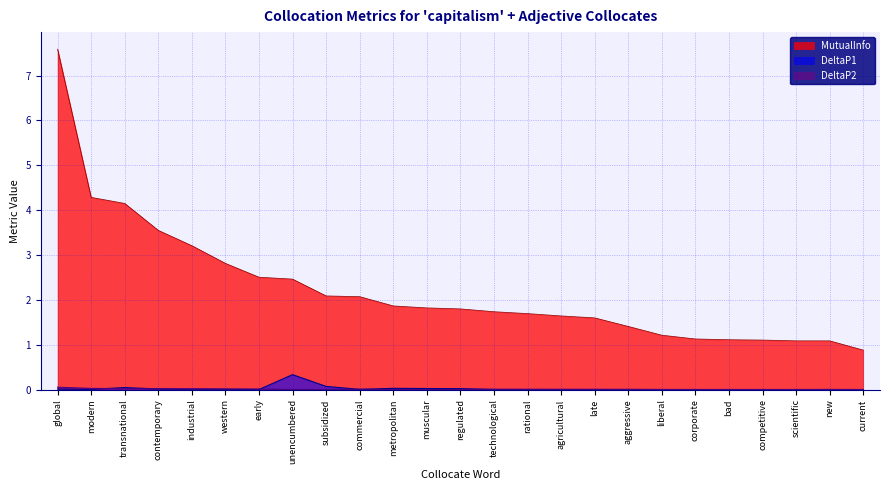

The value of DeltaP2 at liberal is 0.0. True or false?

True